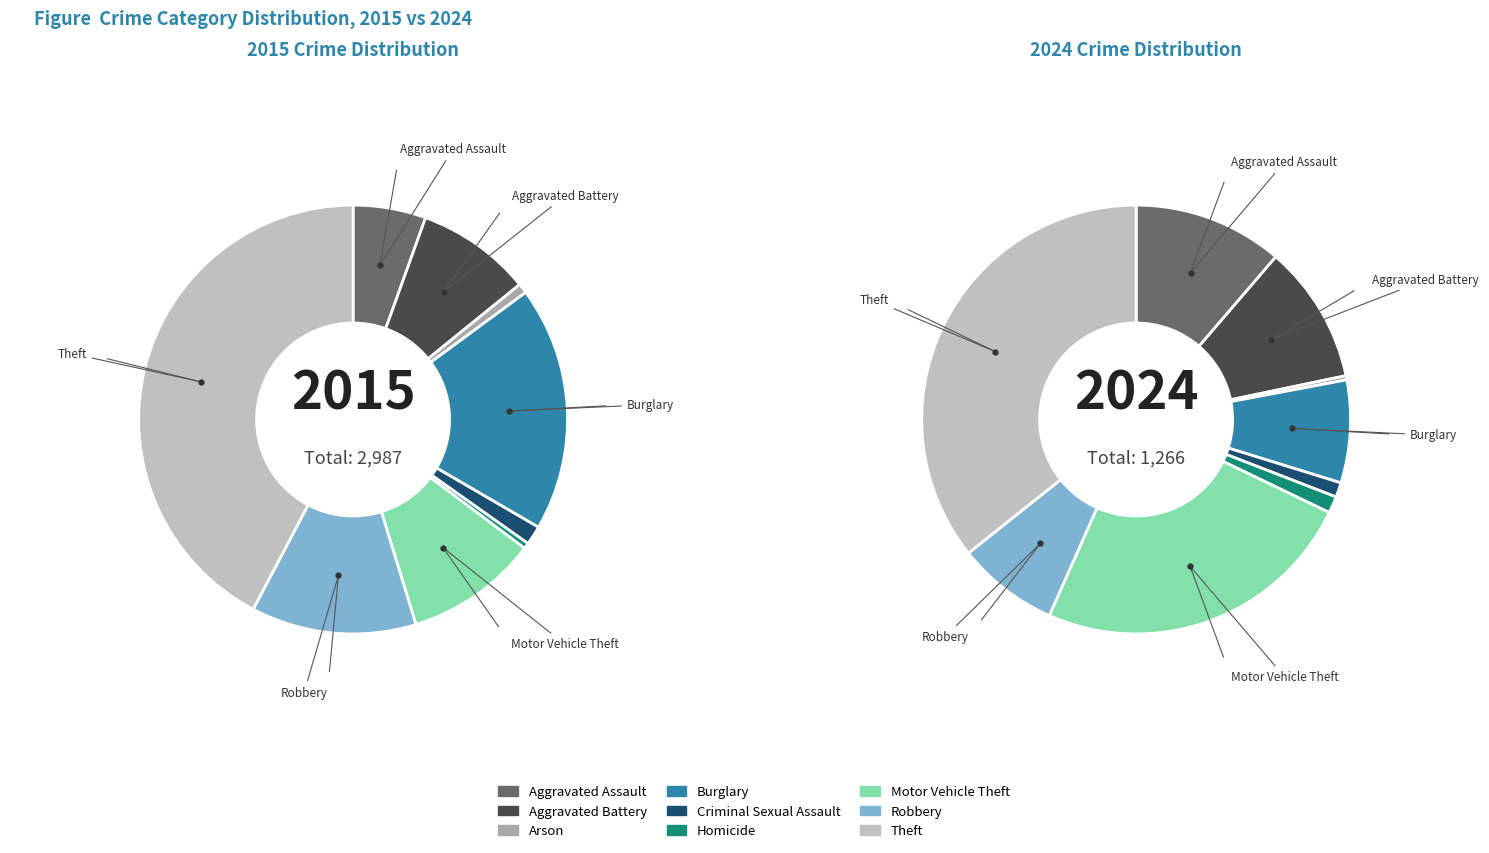

Combined, do 8 and 6 account for over 50%?

Yes